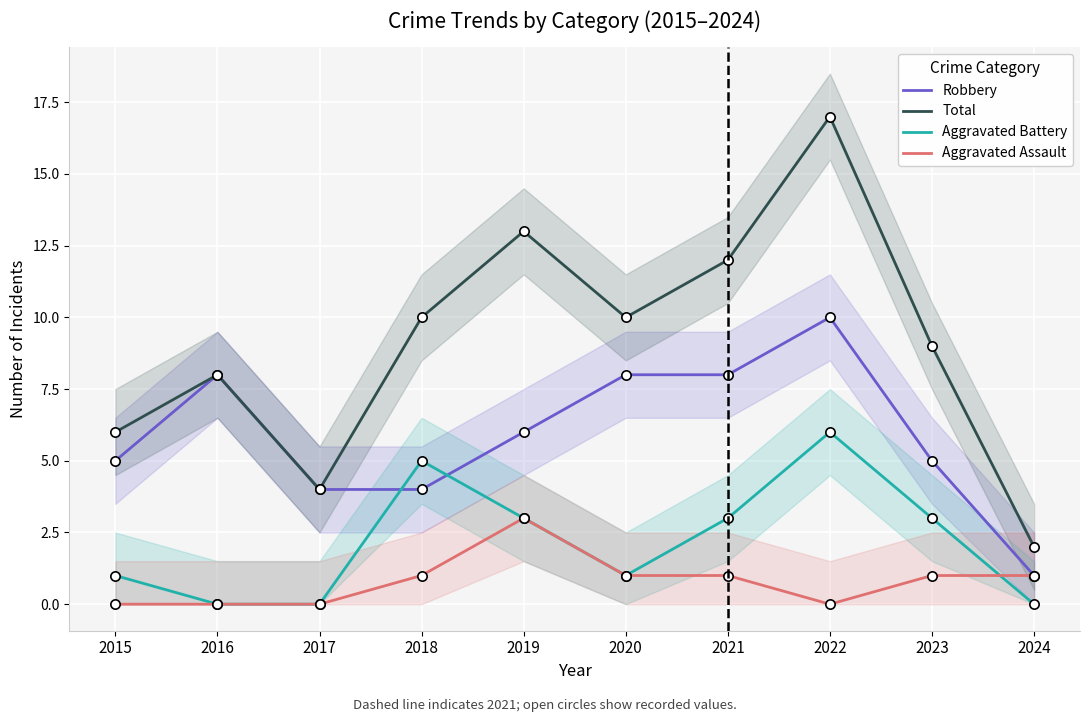

What are all the series names shown in the legend?

Robbery, Total, Aggravated Battery, Aggravated Assault